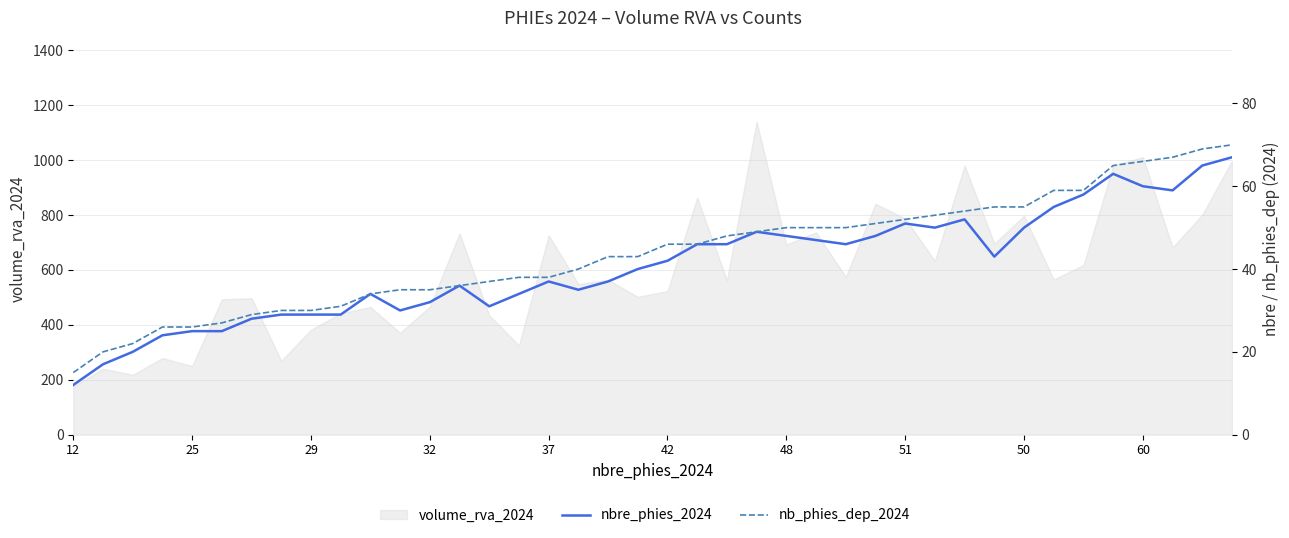

What is the value of the nbre_phies_2024 point at the 4th from the left?

24